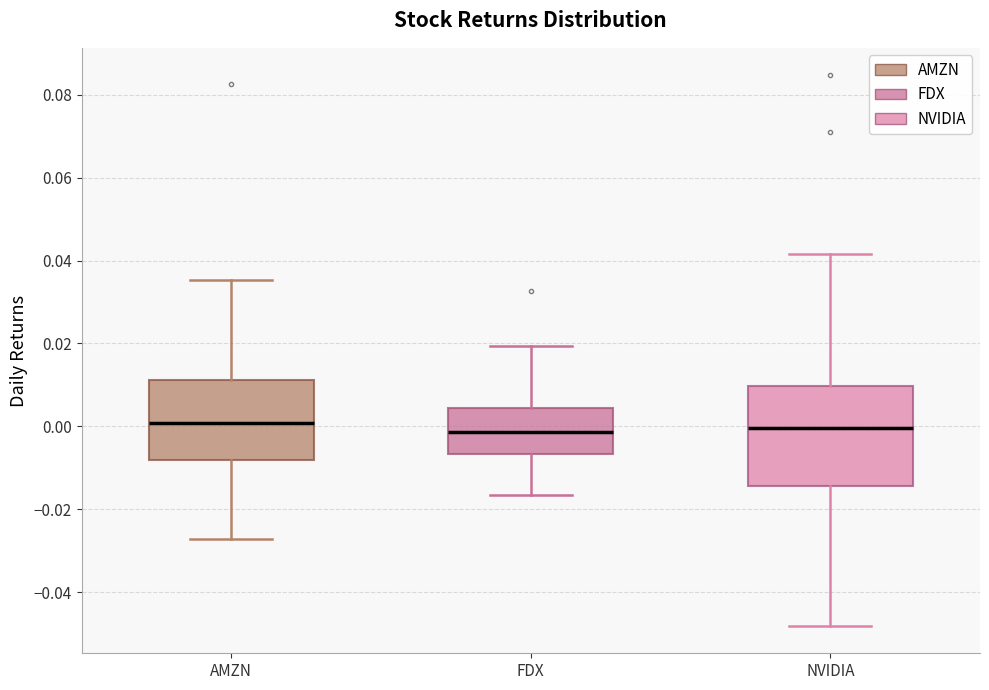

Reading left to right, transcribe this box plot: for each box, give where its median line is, the range the box spans, and where its two whiskers end, as read against the y-axis. The values are not printed on the chart, so give them approximately, as read against the axis.

AMZN: median 0.000, box -0.008 to 0.012, whiskers -0.028 to 0.036
FDX: median -0.002, box -0.006 to 0.004, whiskers -0.016 to 0.020
NVIDIA: median 0.000, box -0.014 to 0.010, whiskers -0.048 to 0.042